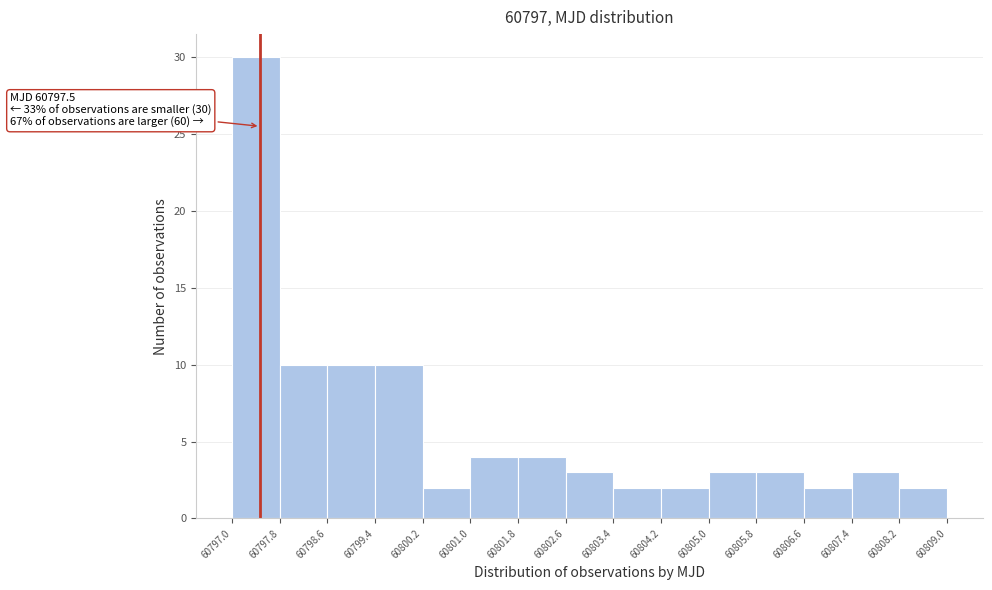

Over which range of the x-axis is the bar tallest?

60797.0 to 60797.8